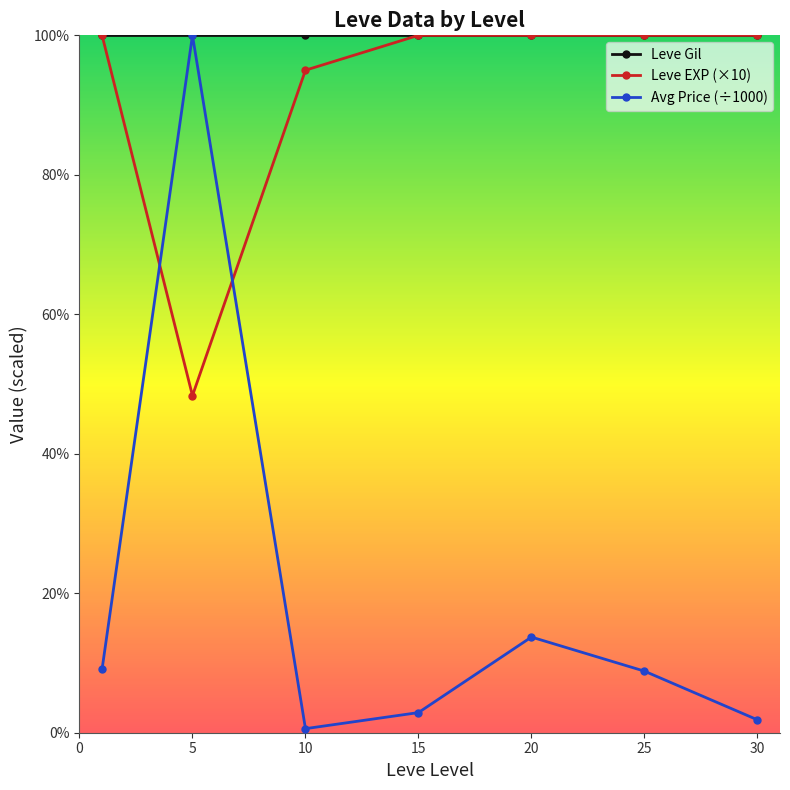

At how many categories does at least one series exceed 59?

7